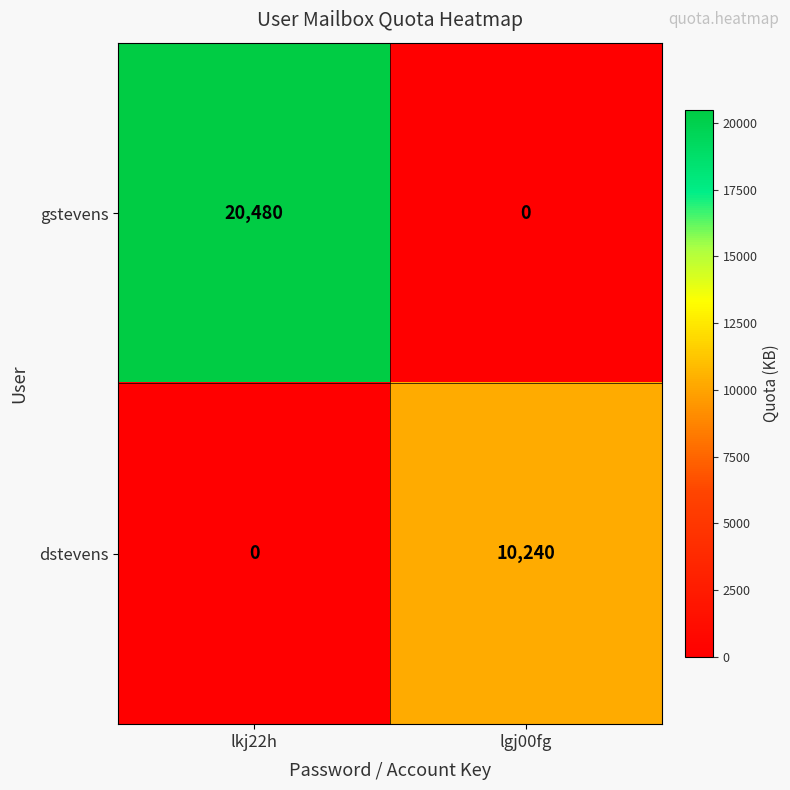

Where is dstevens nearest to the value 5120?

lkj22h